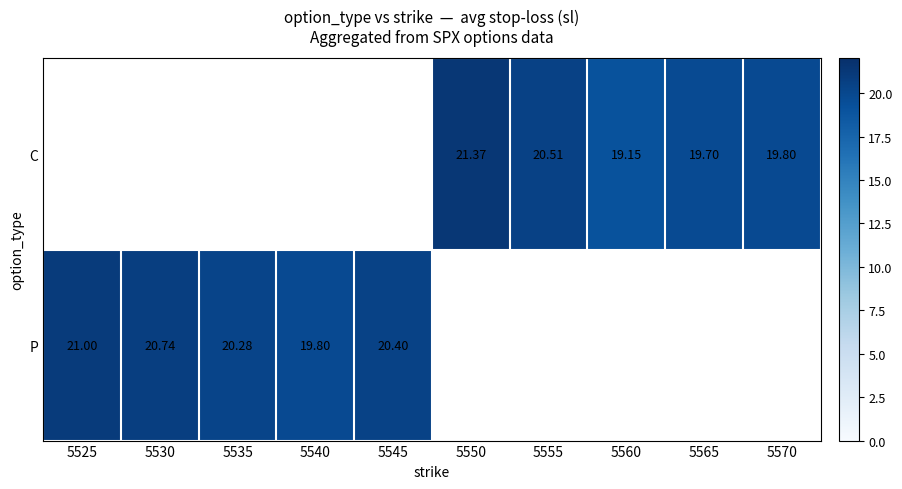

Which label corresponds to the largest value in the chart?

5550